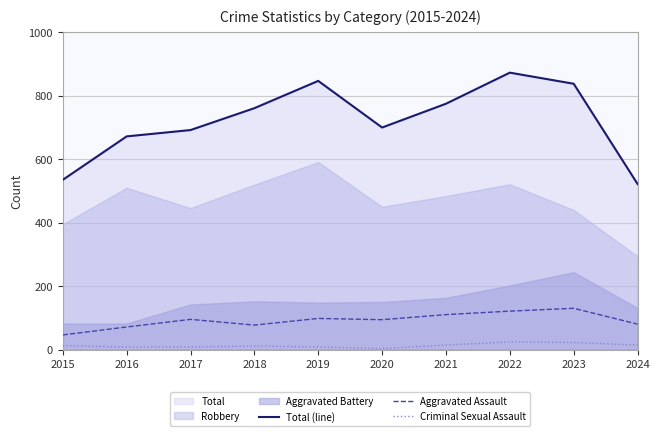

What value does the Aggravated Assault series have at 2023, to the nearest 10?

130